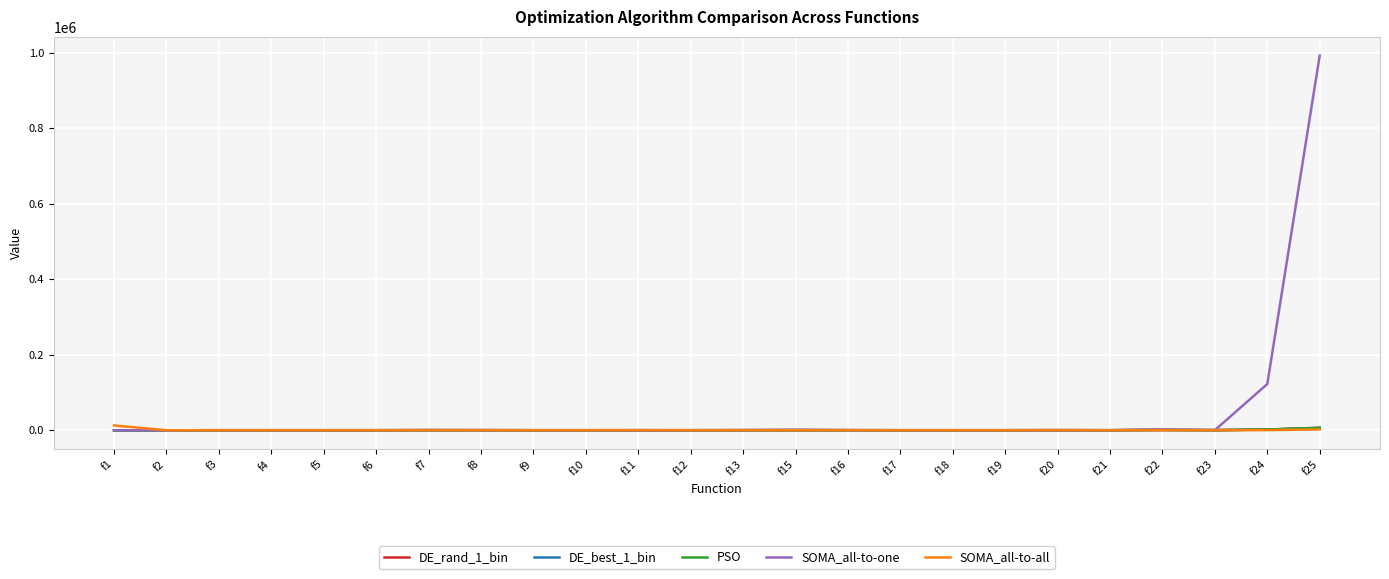

What are all the series names shown in the legend?

DE_rand_1_bin, DE_best_1_bin, PSO, SOMA_all-to-one, SOMA_all-to-all